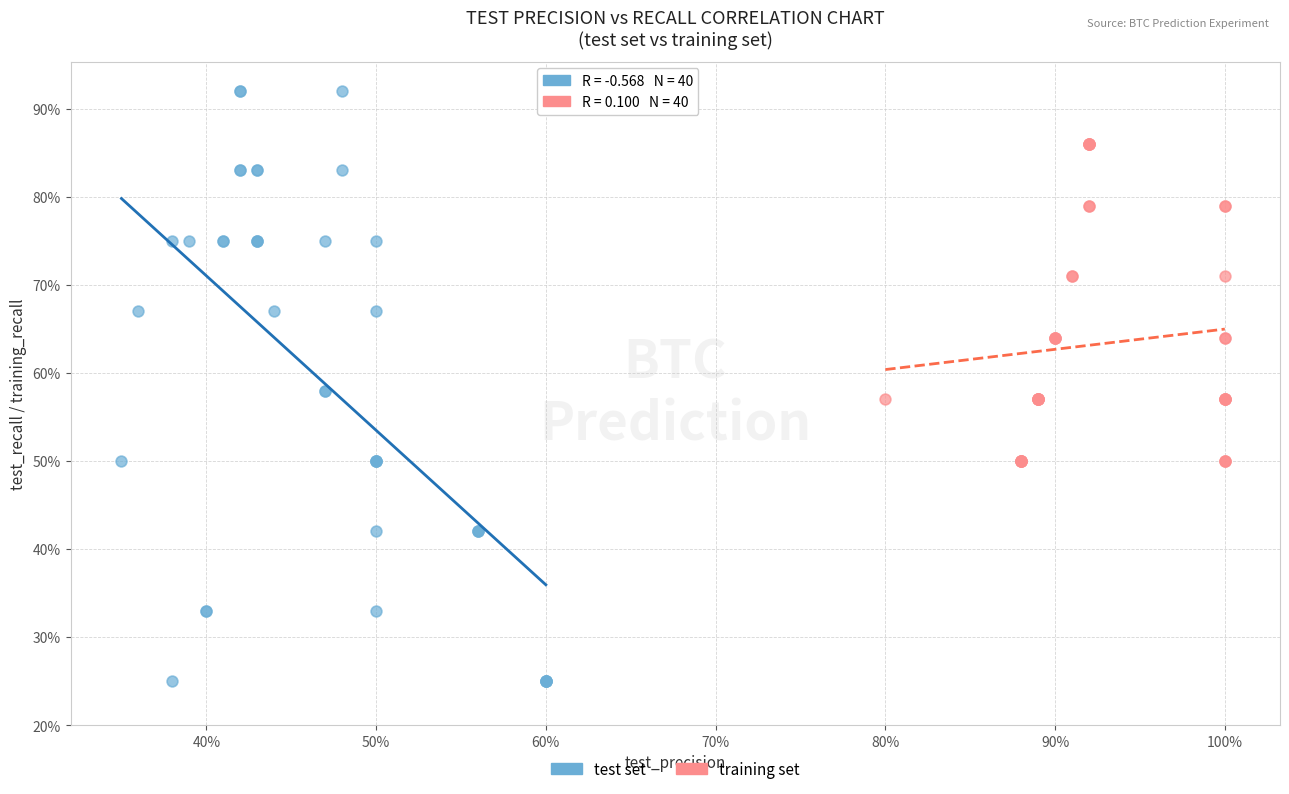

Which series has the widest spread of Y values?

test set